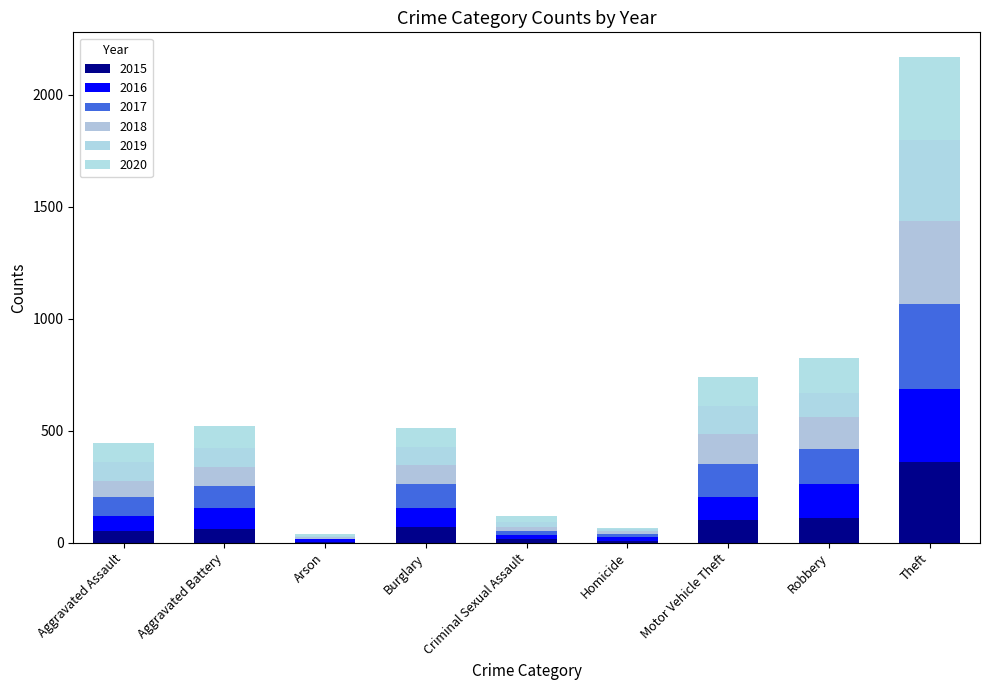

Which series has the largest total across all categories?

2017